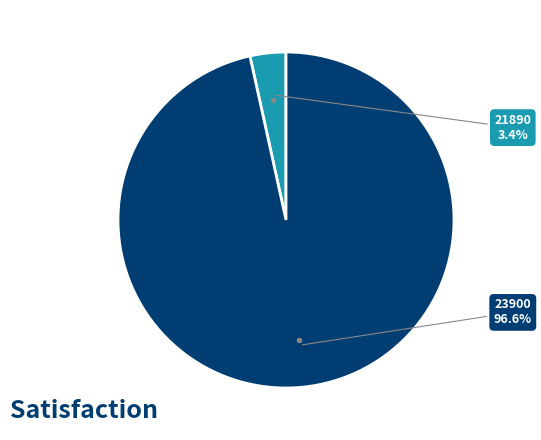

Does any single category account for the majority?

Yes